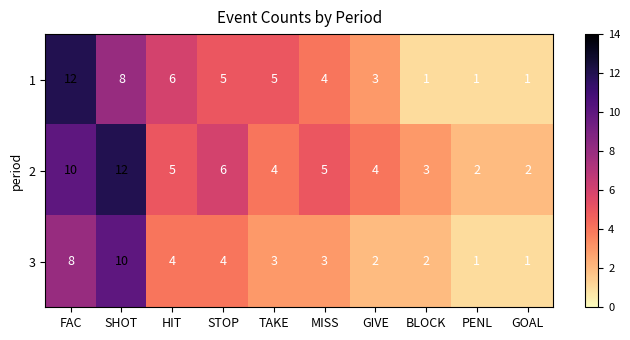

At which label is 2 closest to 7?

STOP